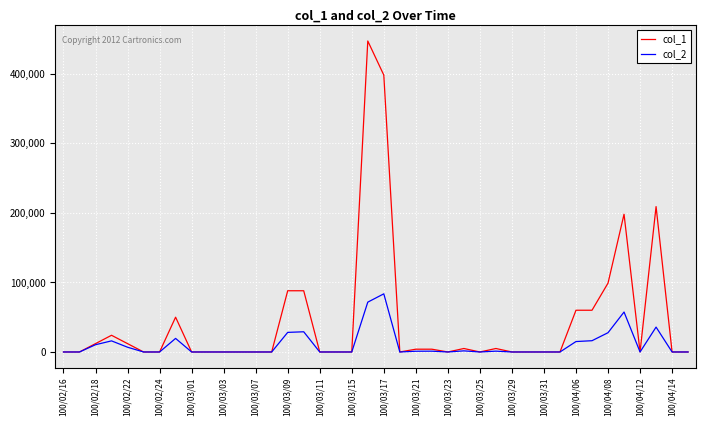

What is the maximum value shown in the chart?

447000